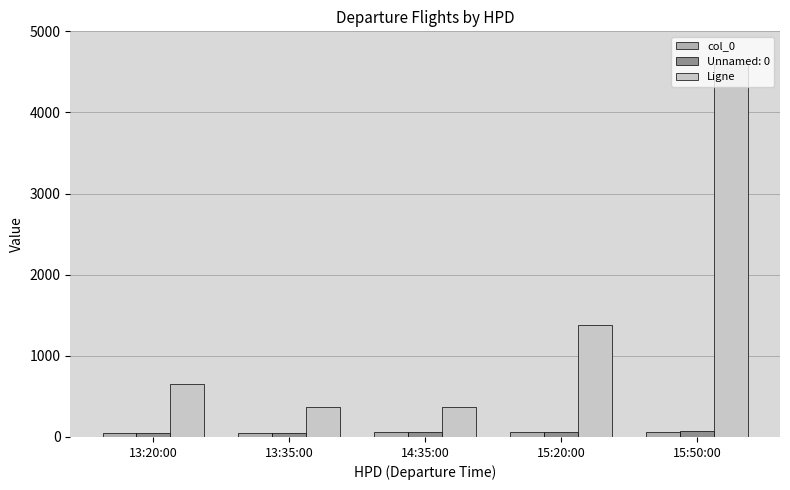

True or false: Ligne has a value of 375 at 14:35:00.

True